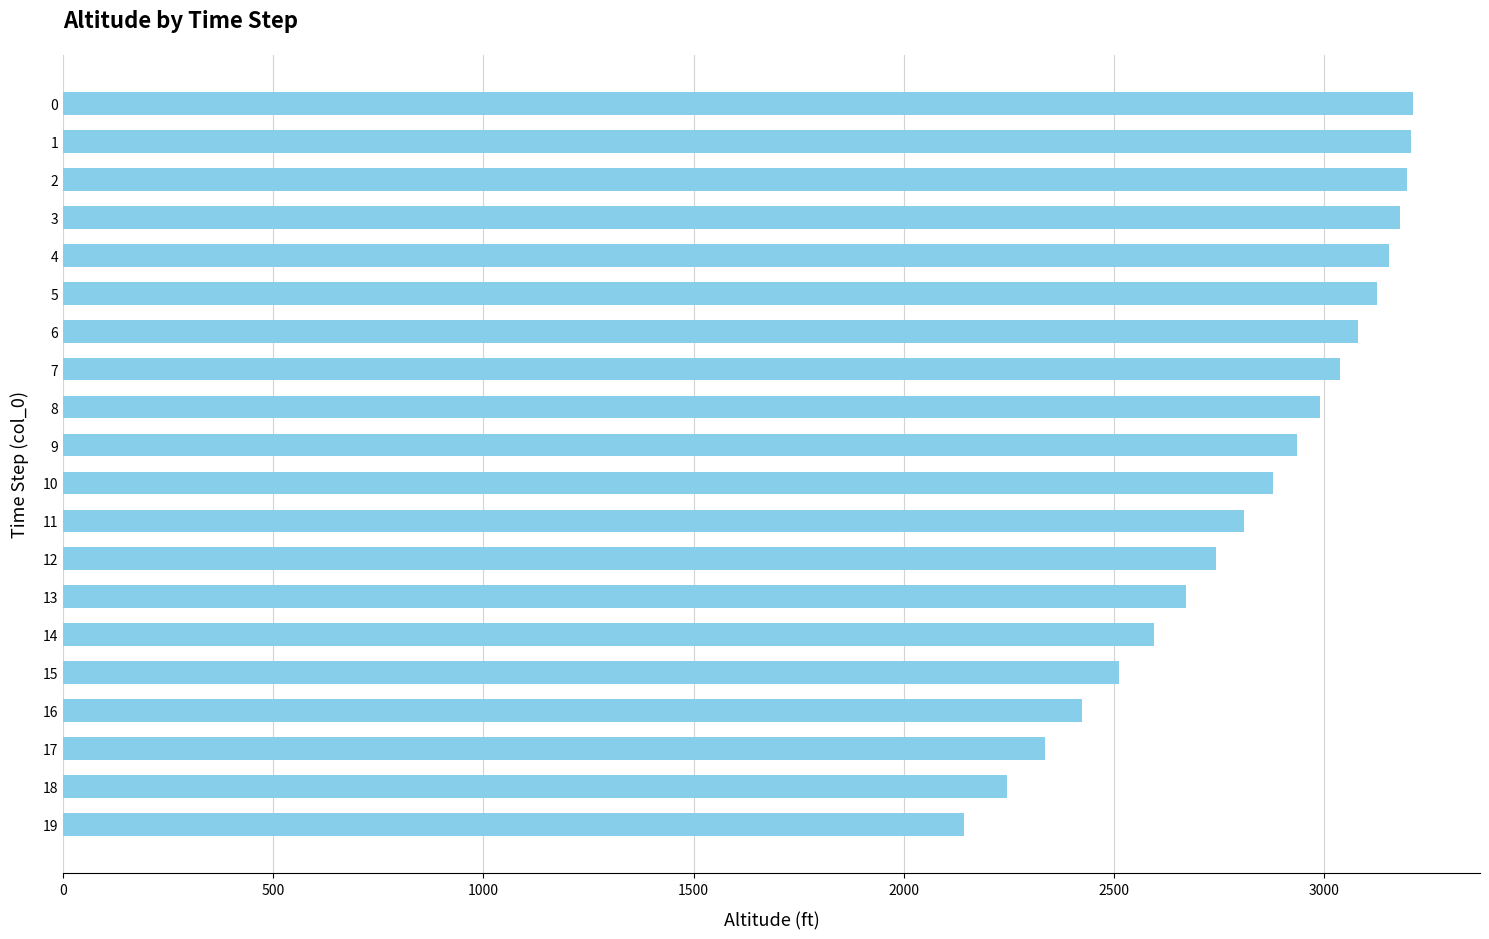

What is the sum of the values at 6 and 5?

6206.0